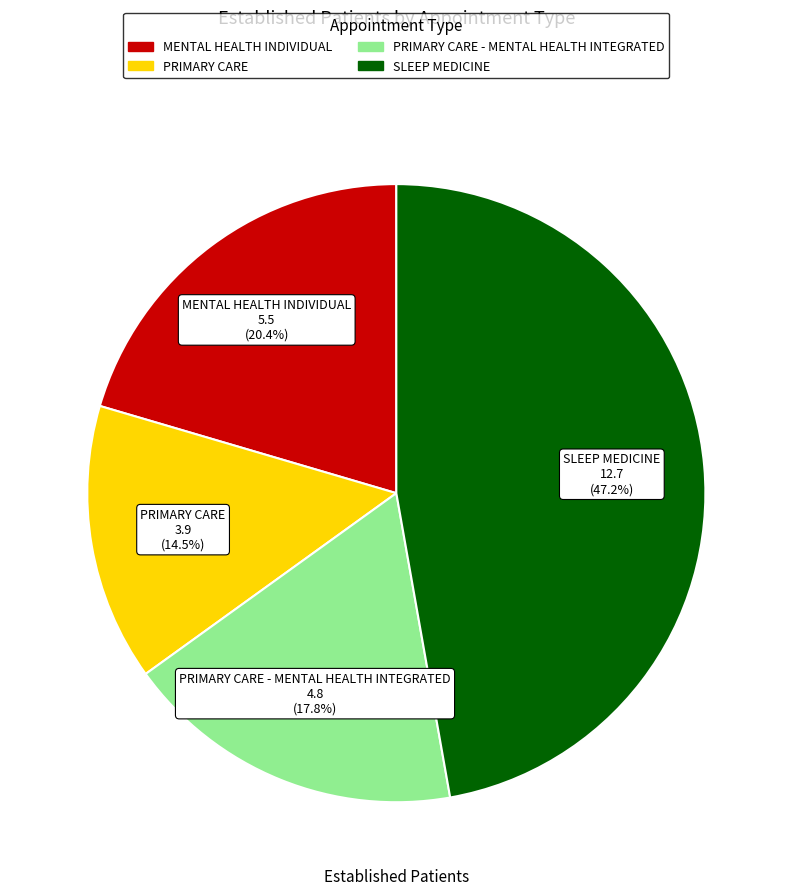

Does any single category account for the majority?

No